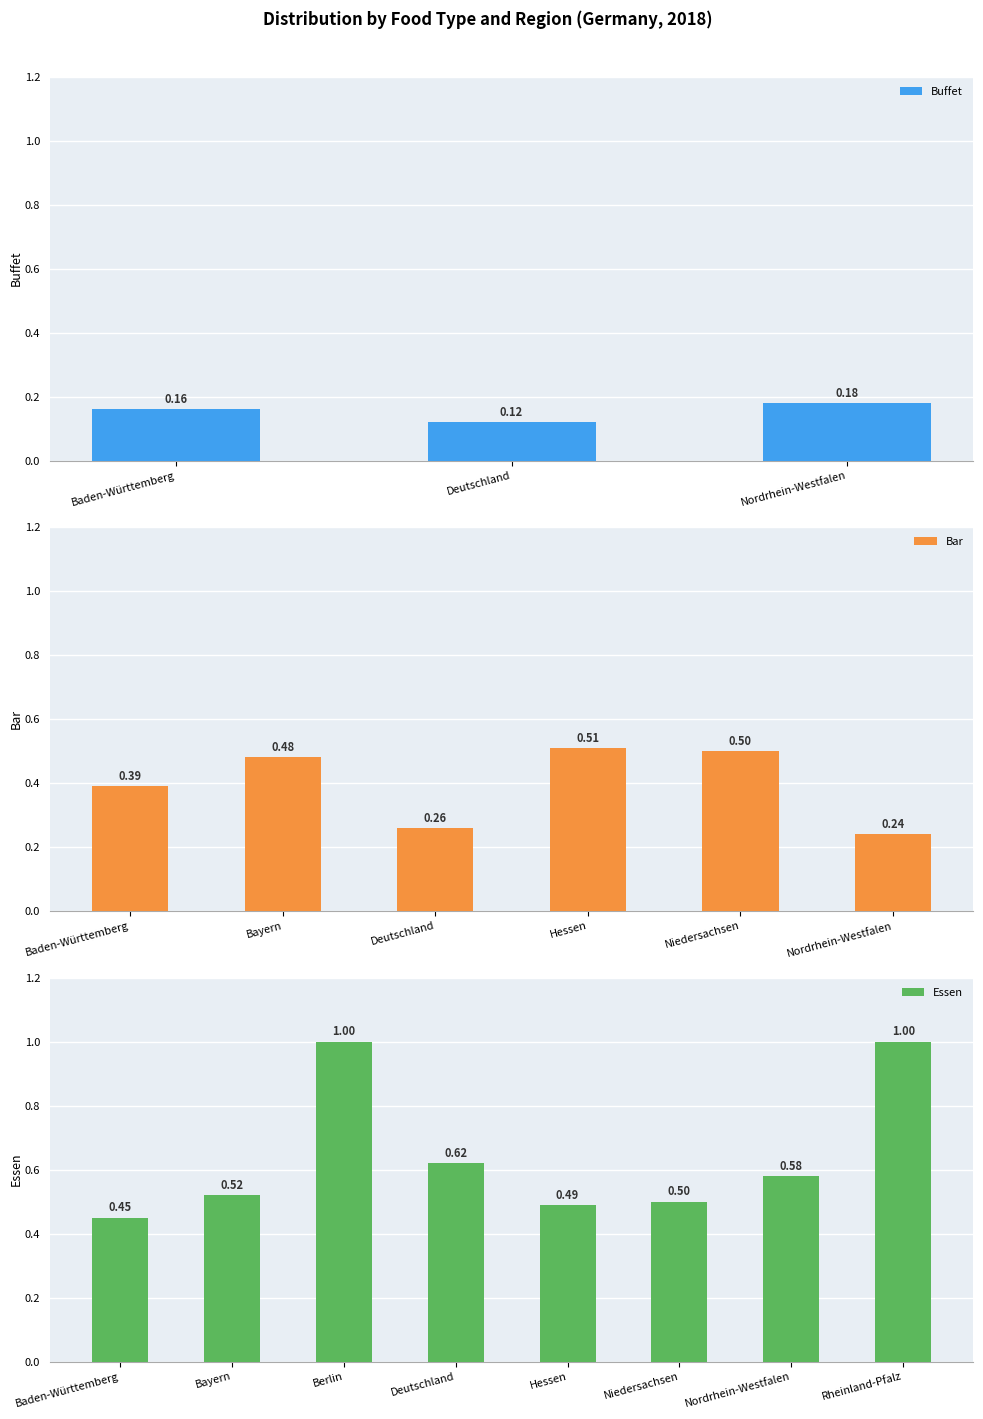

Rank the categories by Buffet value from highest to lowest.

Nordrhein-Westfalen, Baden-Württemberg, Deutschland